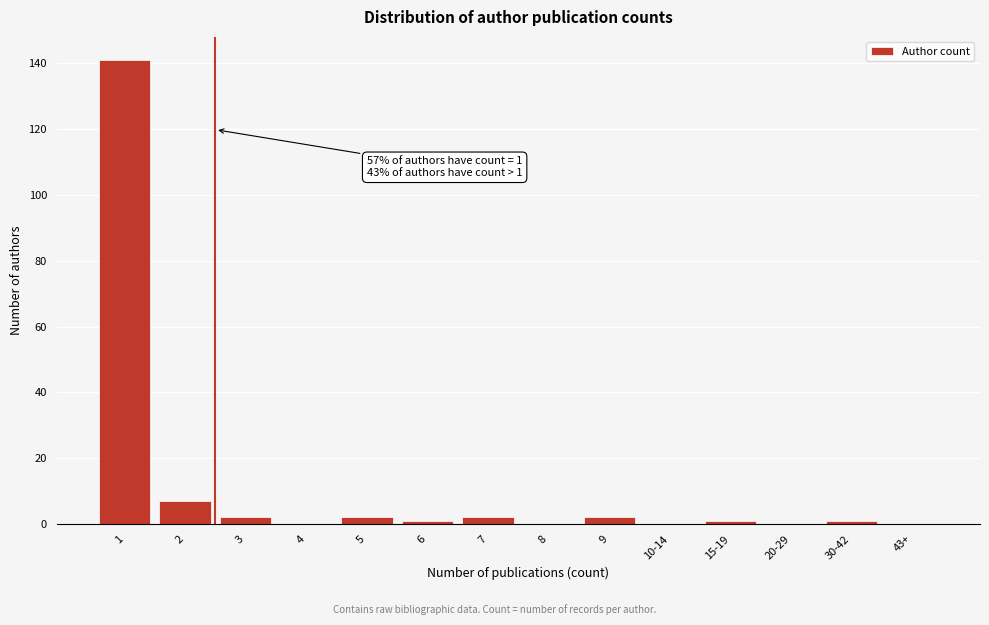

Reading right to left, list all the values displayed in this chart.

43+=0	30-42=1	20-29=0	15-19=1	10-14=0	9=2	8=0	7=2	6=1	5=2	4=0	3=2	2=7	1=141